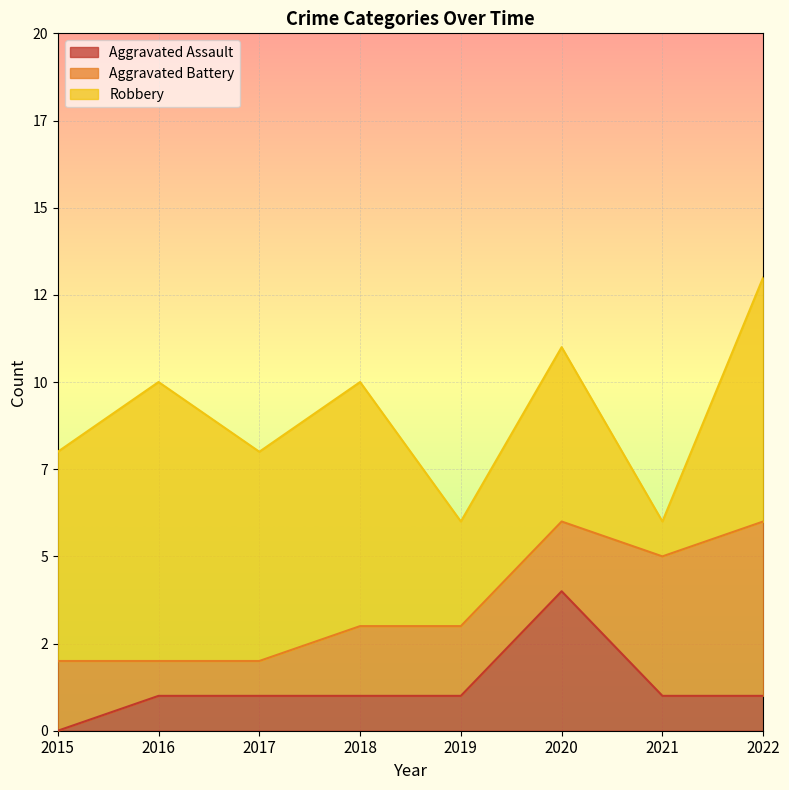

What is the approximate value of Aggravated Battery at 2016?

1